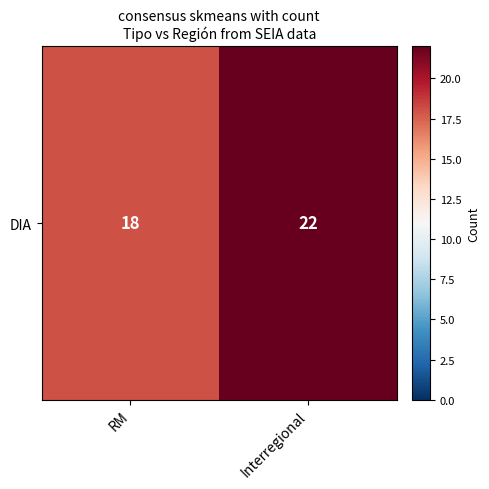

What is the difference between the values at Interregional and RM?

4